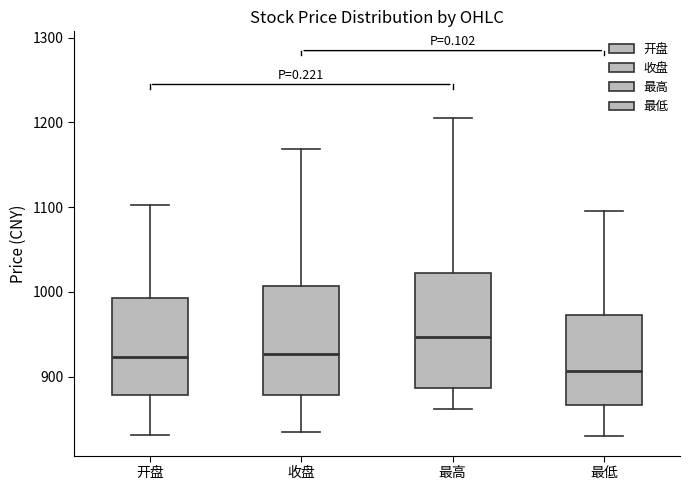

Which box has the highest median line?

最高